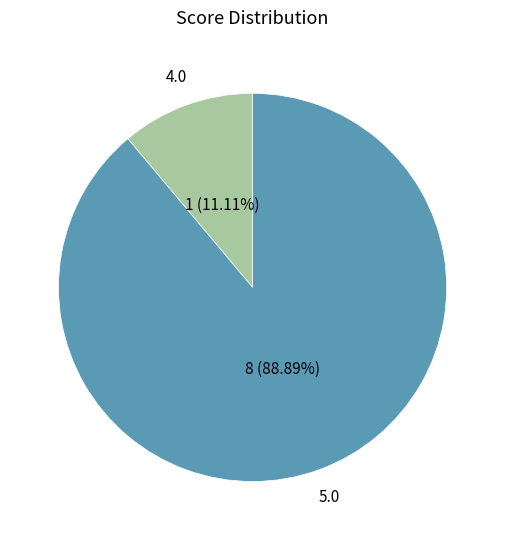

To the nearest percent, what is the difference between the 4.0 and 5.0 slice percentages?

78%